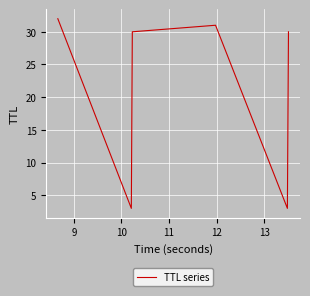

What is the difference between the second highest and minimum values?

28